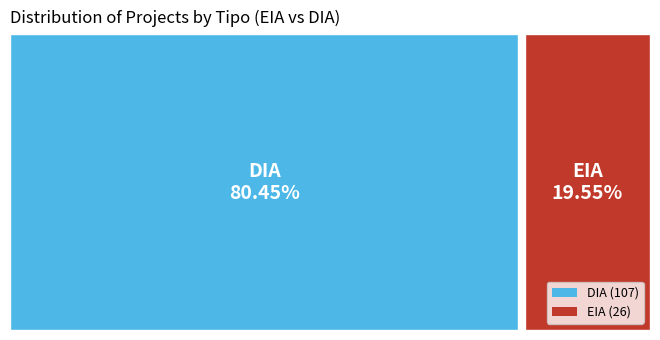

To the nearest percent, what is the average slice percentage?

50%